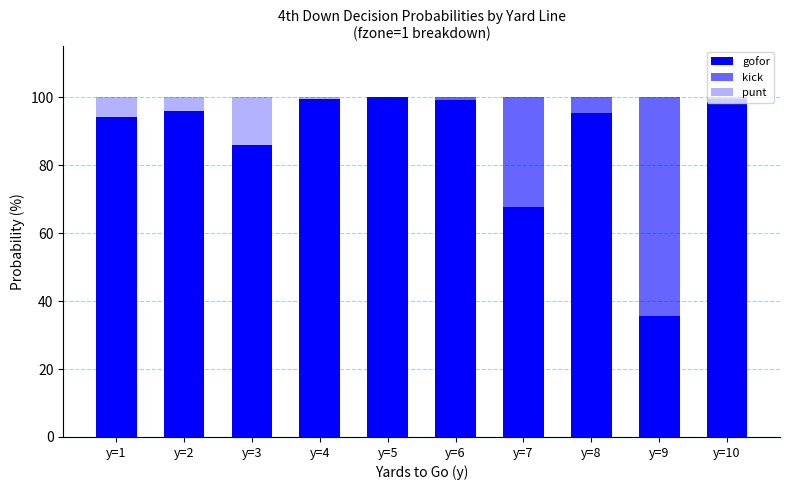

At y=6, list the series in order from smallest to largest.

punt, kick, gofor